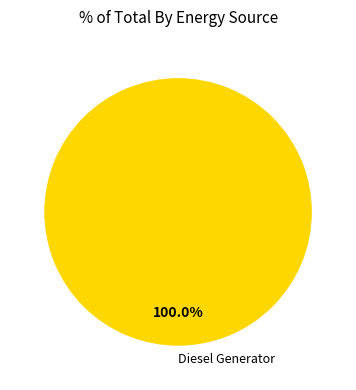

How many segments does this pie chart have?

1